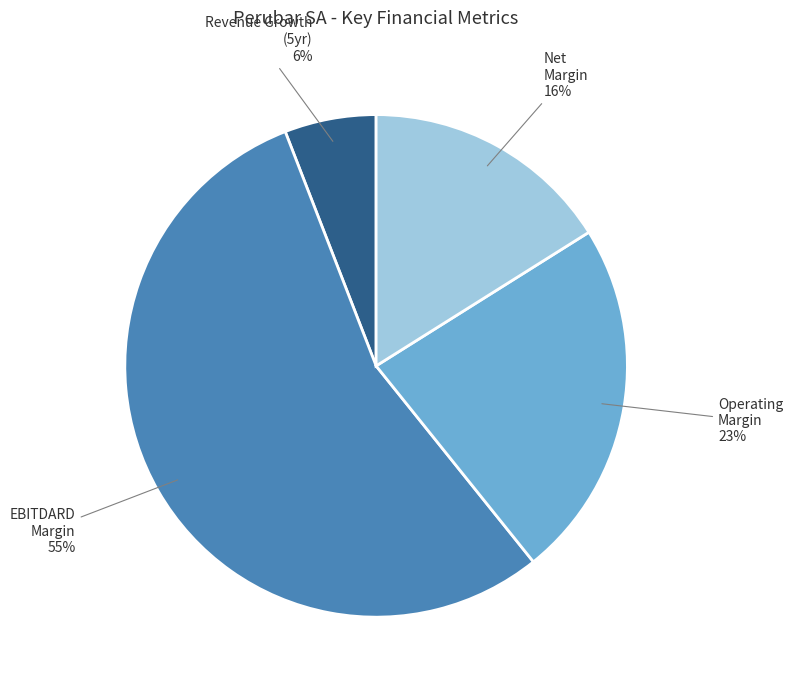

Is there a majority slice in this chart?

Yes